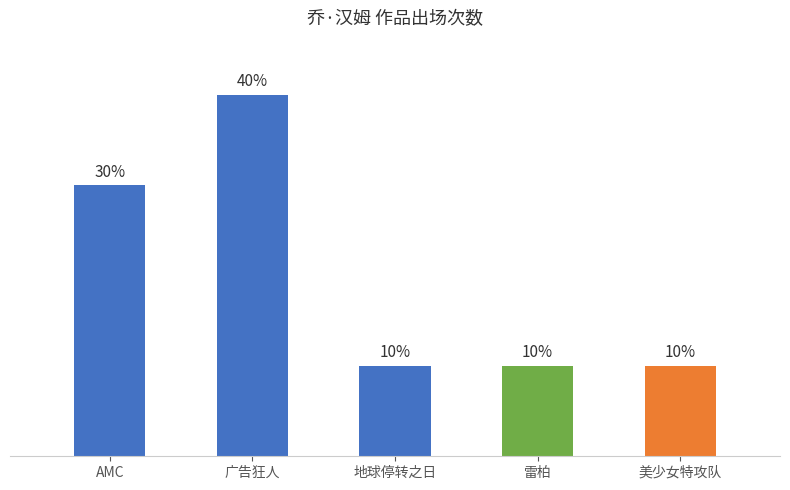

Where is the data nearest to the value 25?

AMC